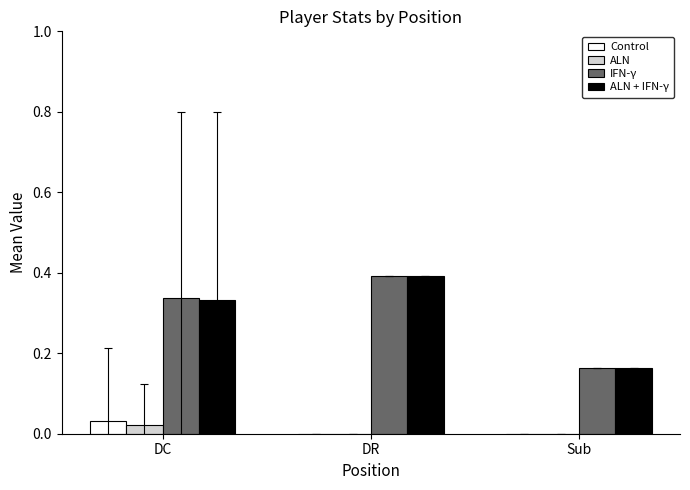

Is it true that IFN-γ equals 0.2 at DC?

False